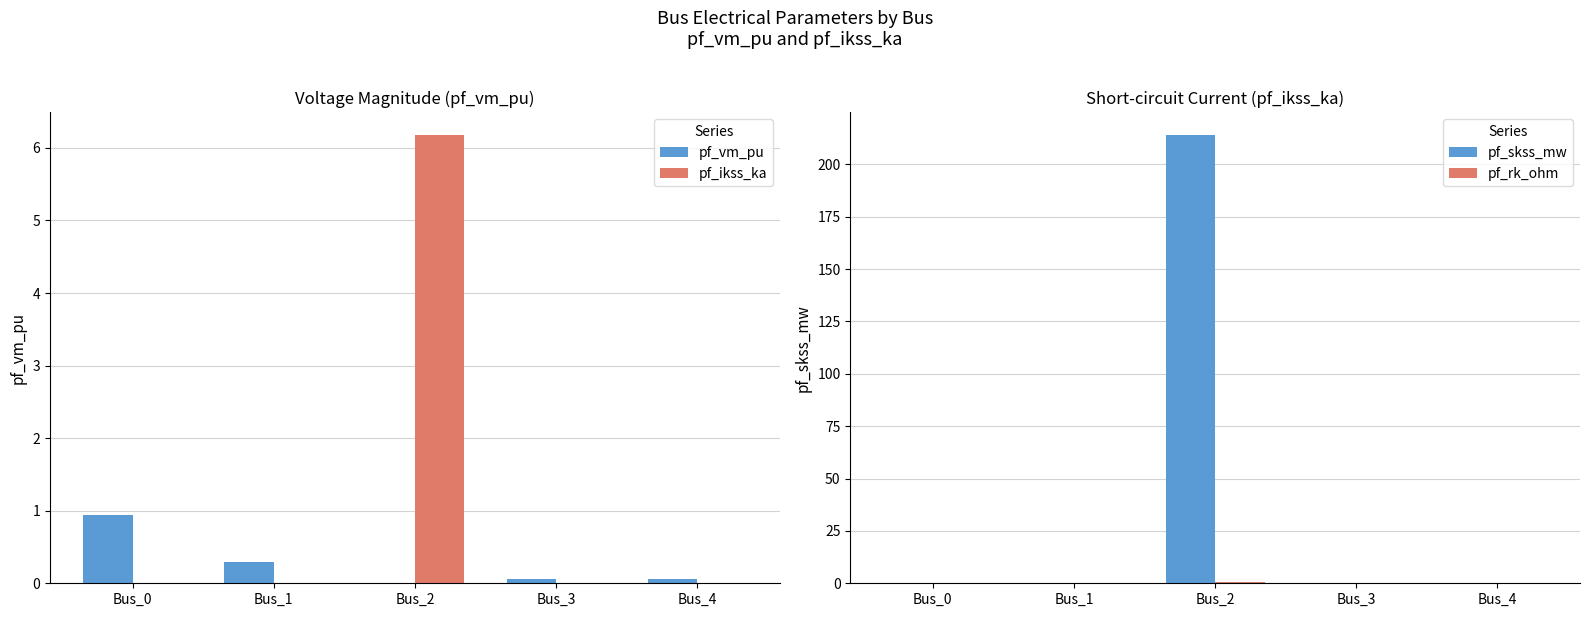

What is the total value across all series at Bus_2?

220.8